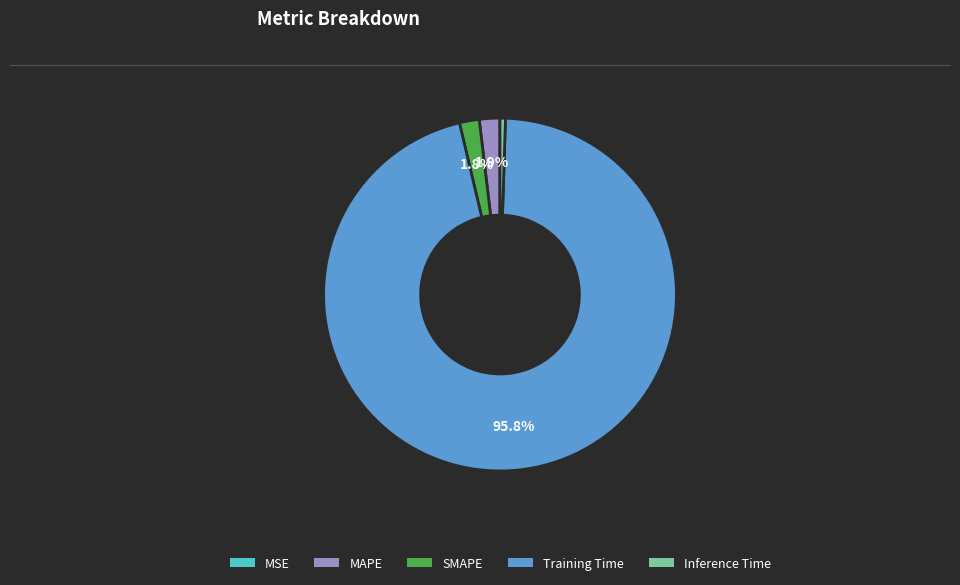

Is the sum of MAPE and Training Time greater than half?

Yes